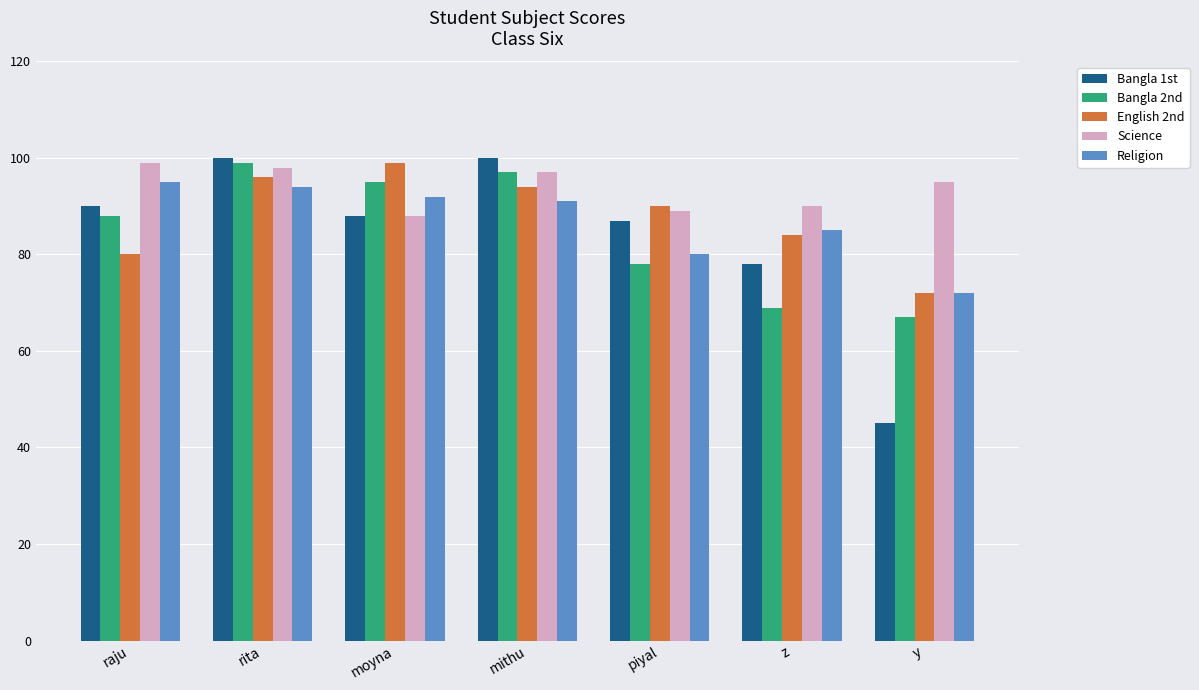

Count the number of categories in the chart.

7